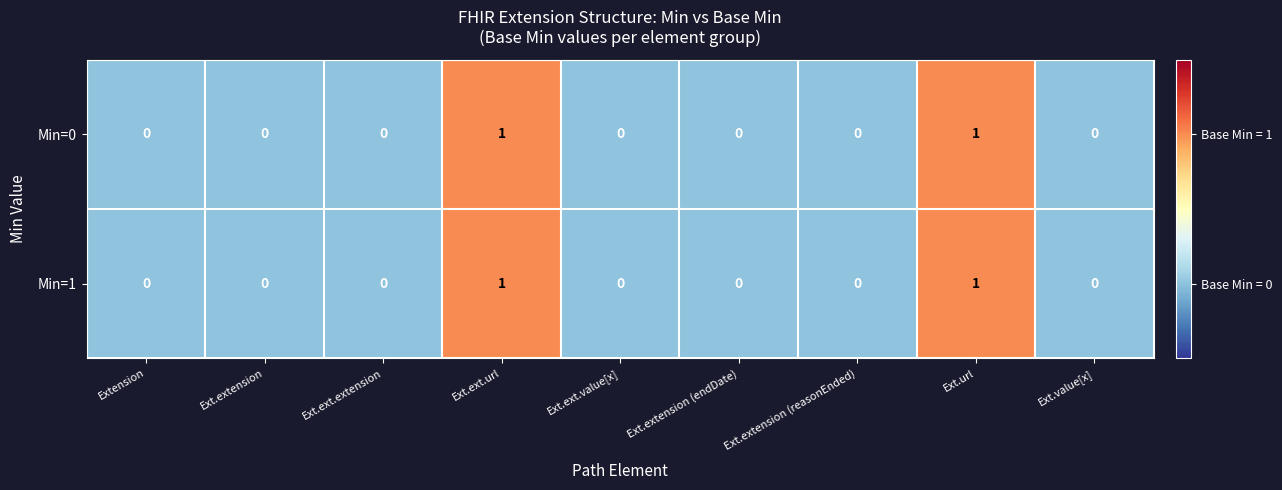

The value of Min=0 at Extension is 0. True or false?

True